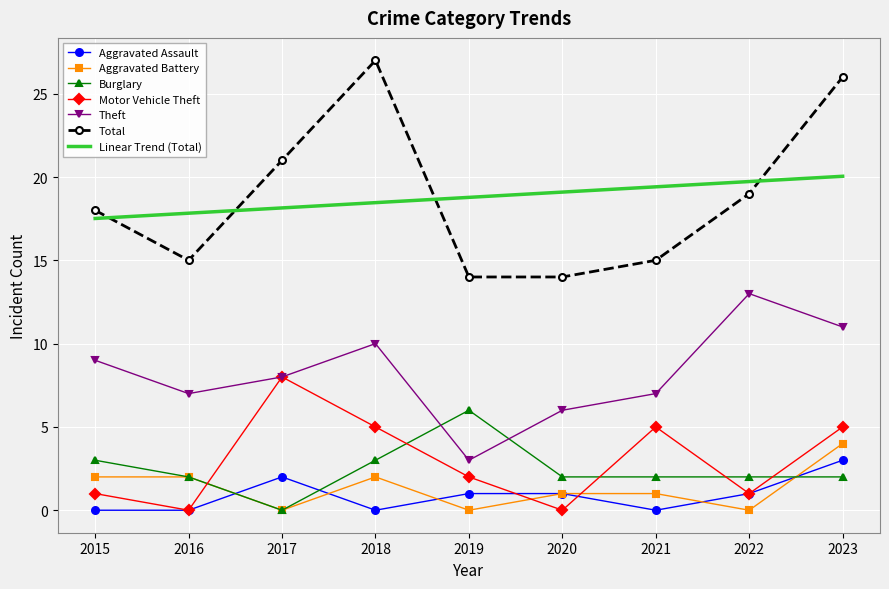

What is the maximum value shown in the chart?

27.0